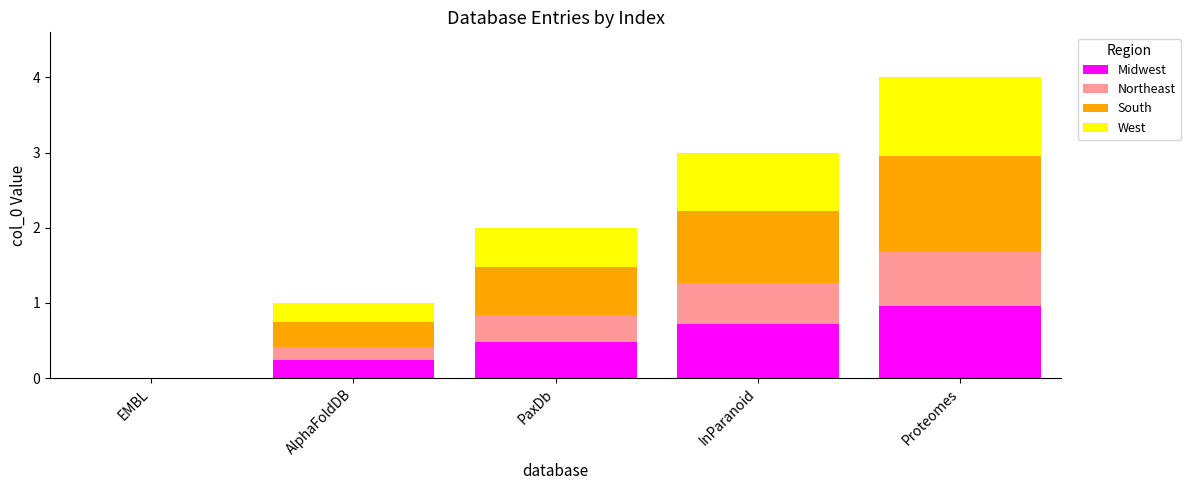

Are the bars horizontal?

No